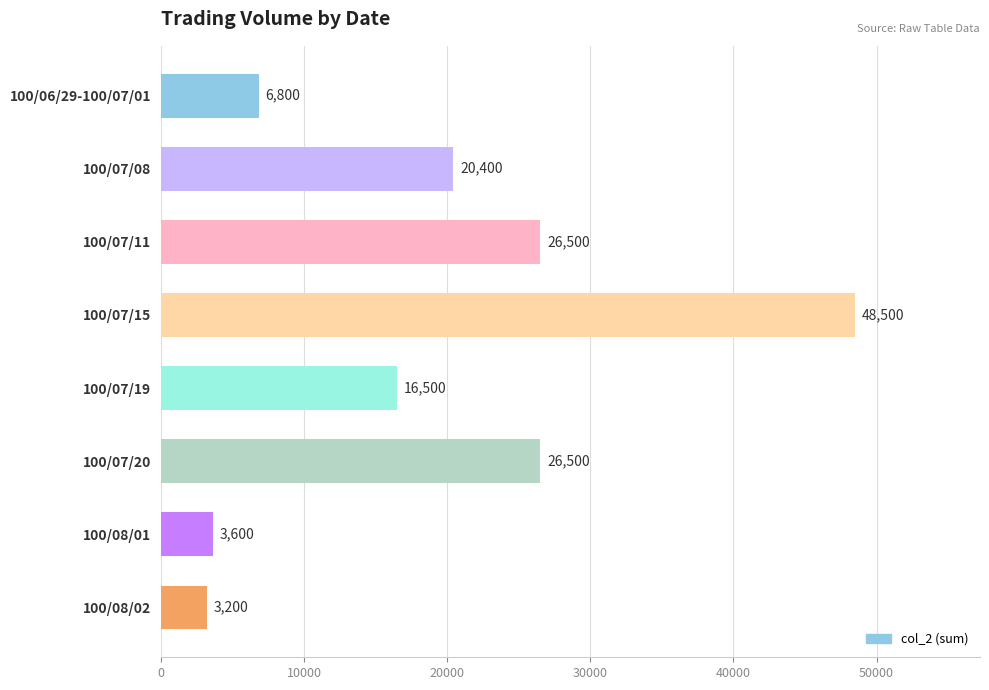

How many series are shown in this chart?

1